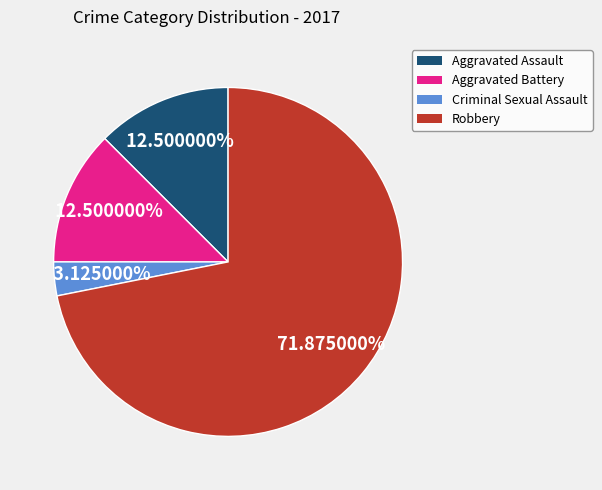

The Aggravated Battery slice represents 27% of the pie. True or false?

False